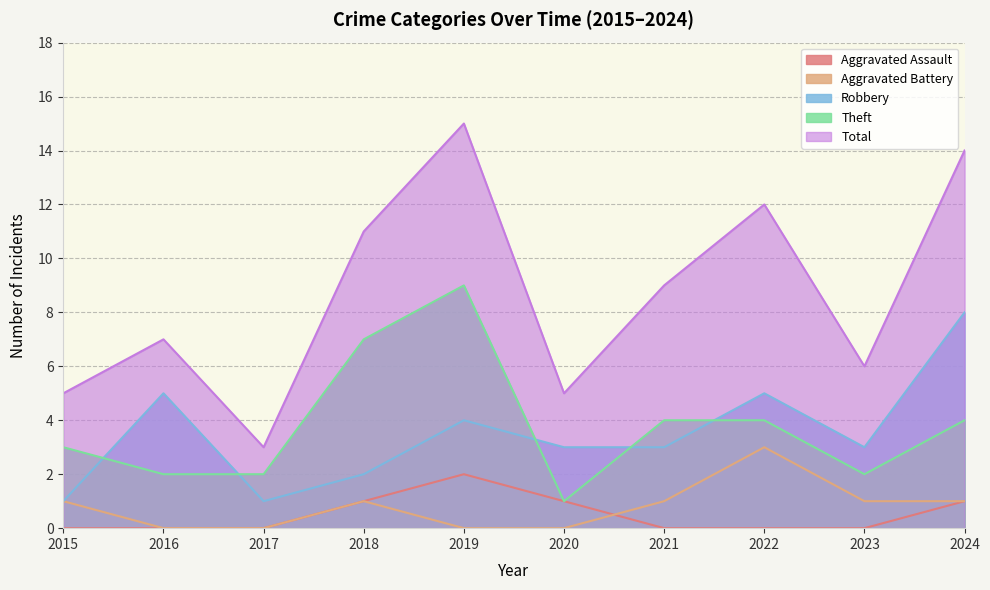

What is the difference between the highest and lowest values at 2020?

5